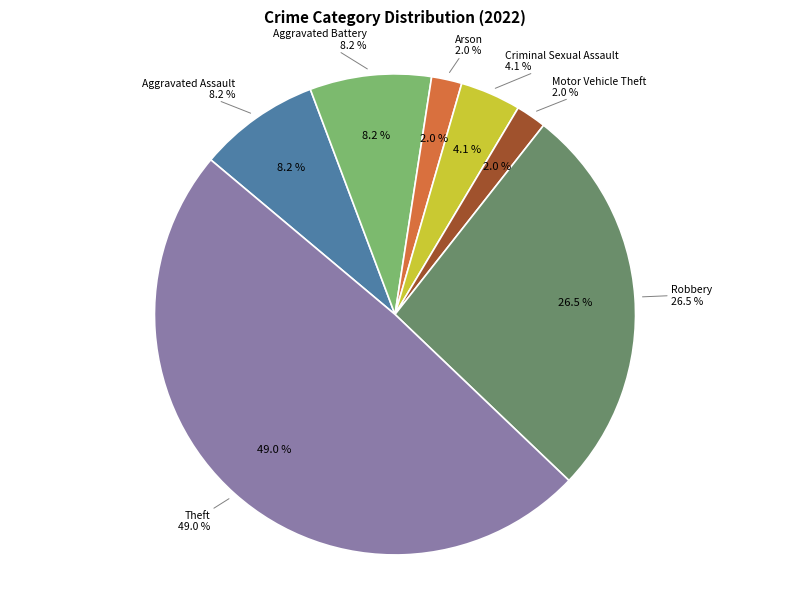

To the nearest percent, what percentage of the pie is Aggravated Battery?

8%